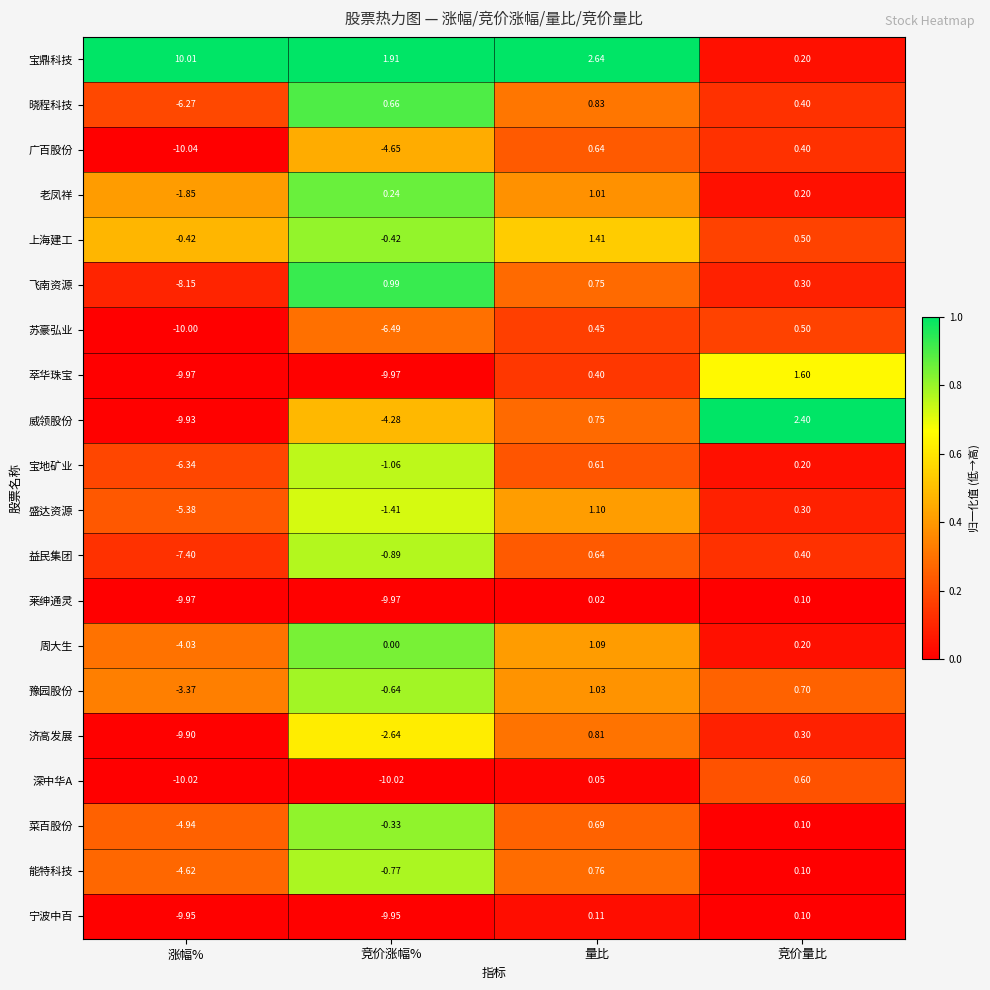

Between 竞价涨幅% and 量比, which series saw the biggest shift?

萃华珠宝